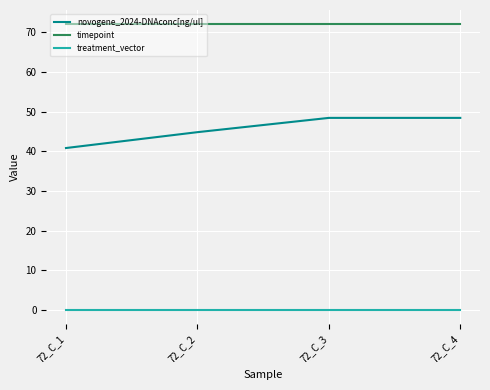

What is the average value of the novogene_2024-DNAconc[ng/ul] series?

45.6